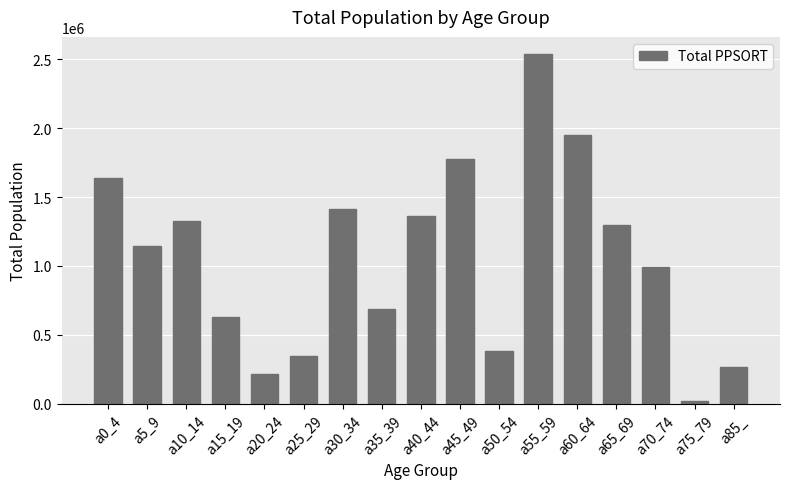

Approximately how many times larger is the value at a65_69 compared to a85_?

4.9